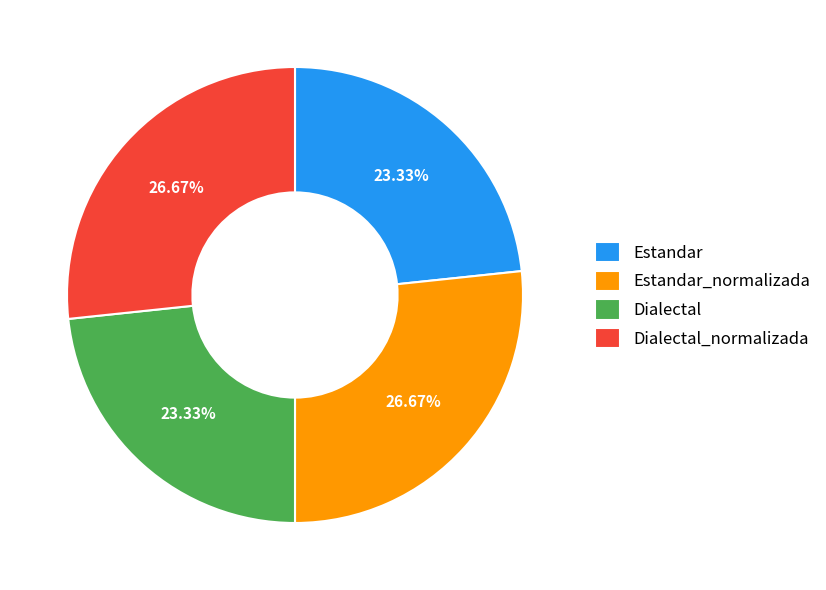

Is Dialectal the majority of the pie?

No